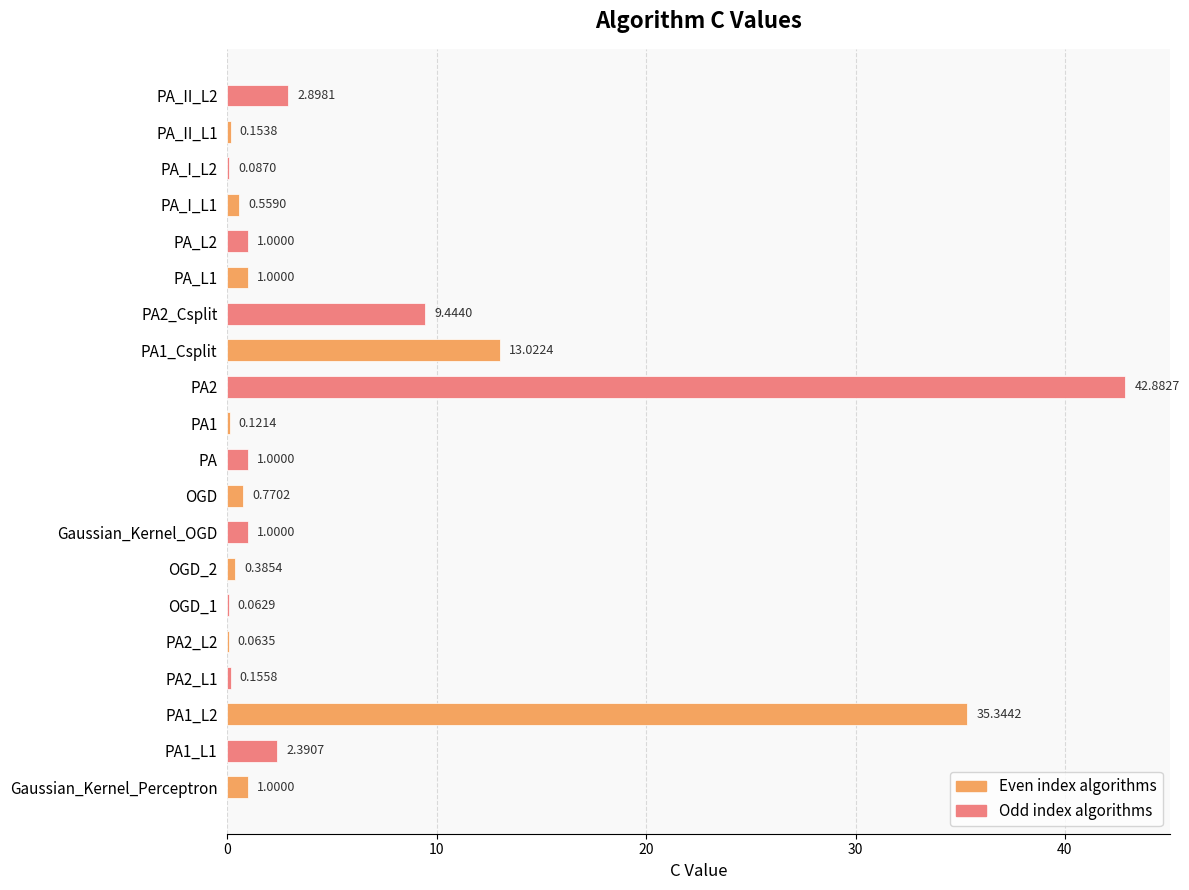

What is the sum of all values?

113.3